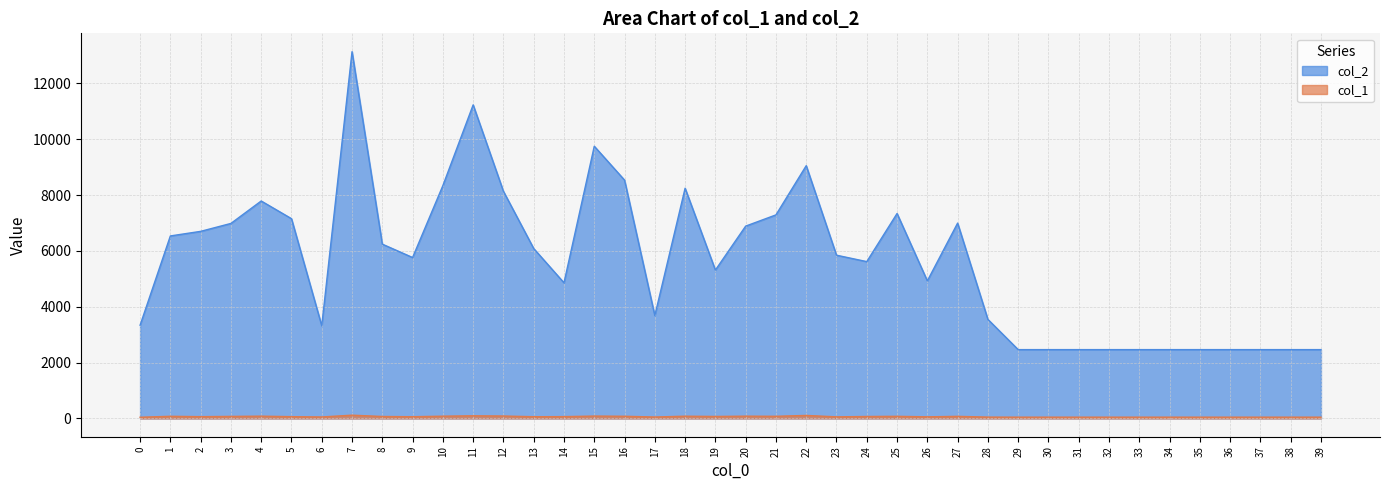

At which label does col_2 first exceed 5847?

1